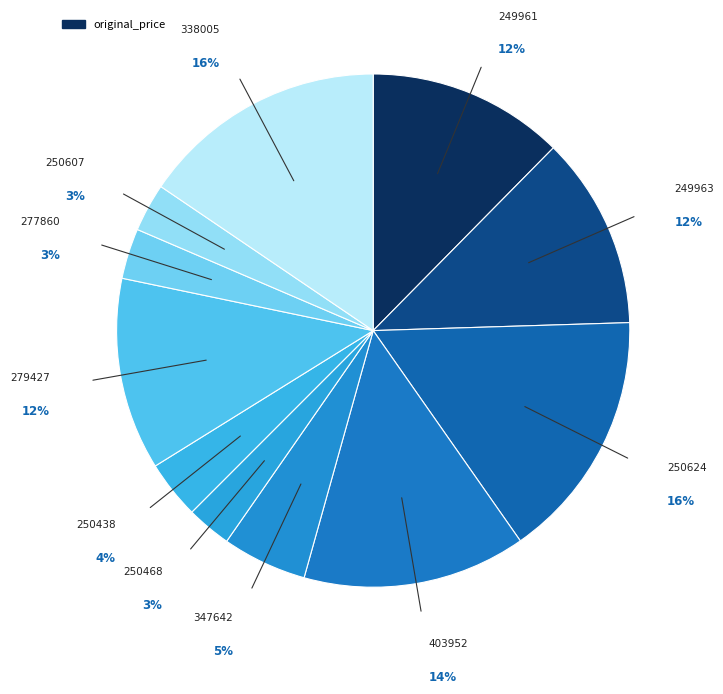

Count the number of slices in the pie.

11